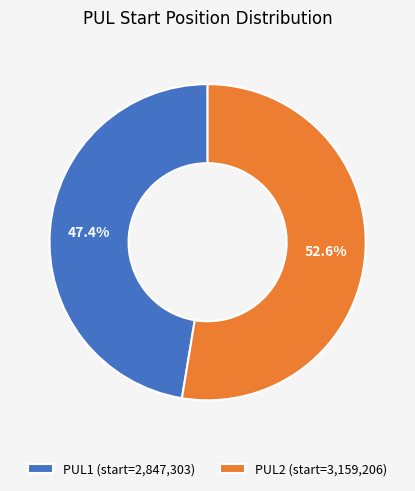

The PUL2 slice represents 60% of the pie. True or false?

False